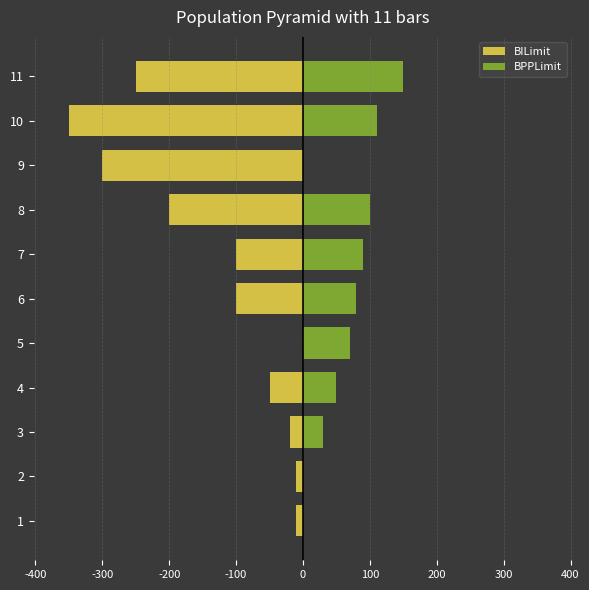

What is the value of the BILimit bar at the 4th from the left?

-50